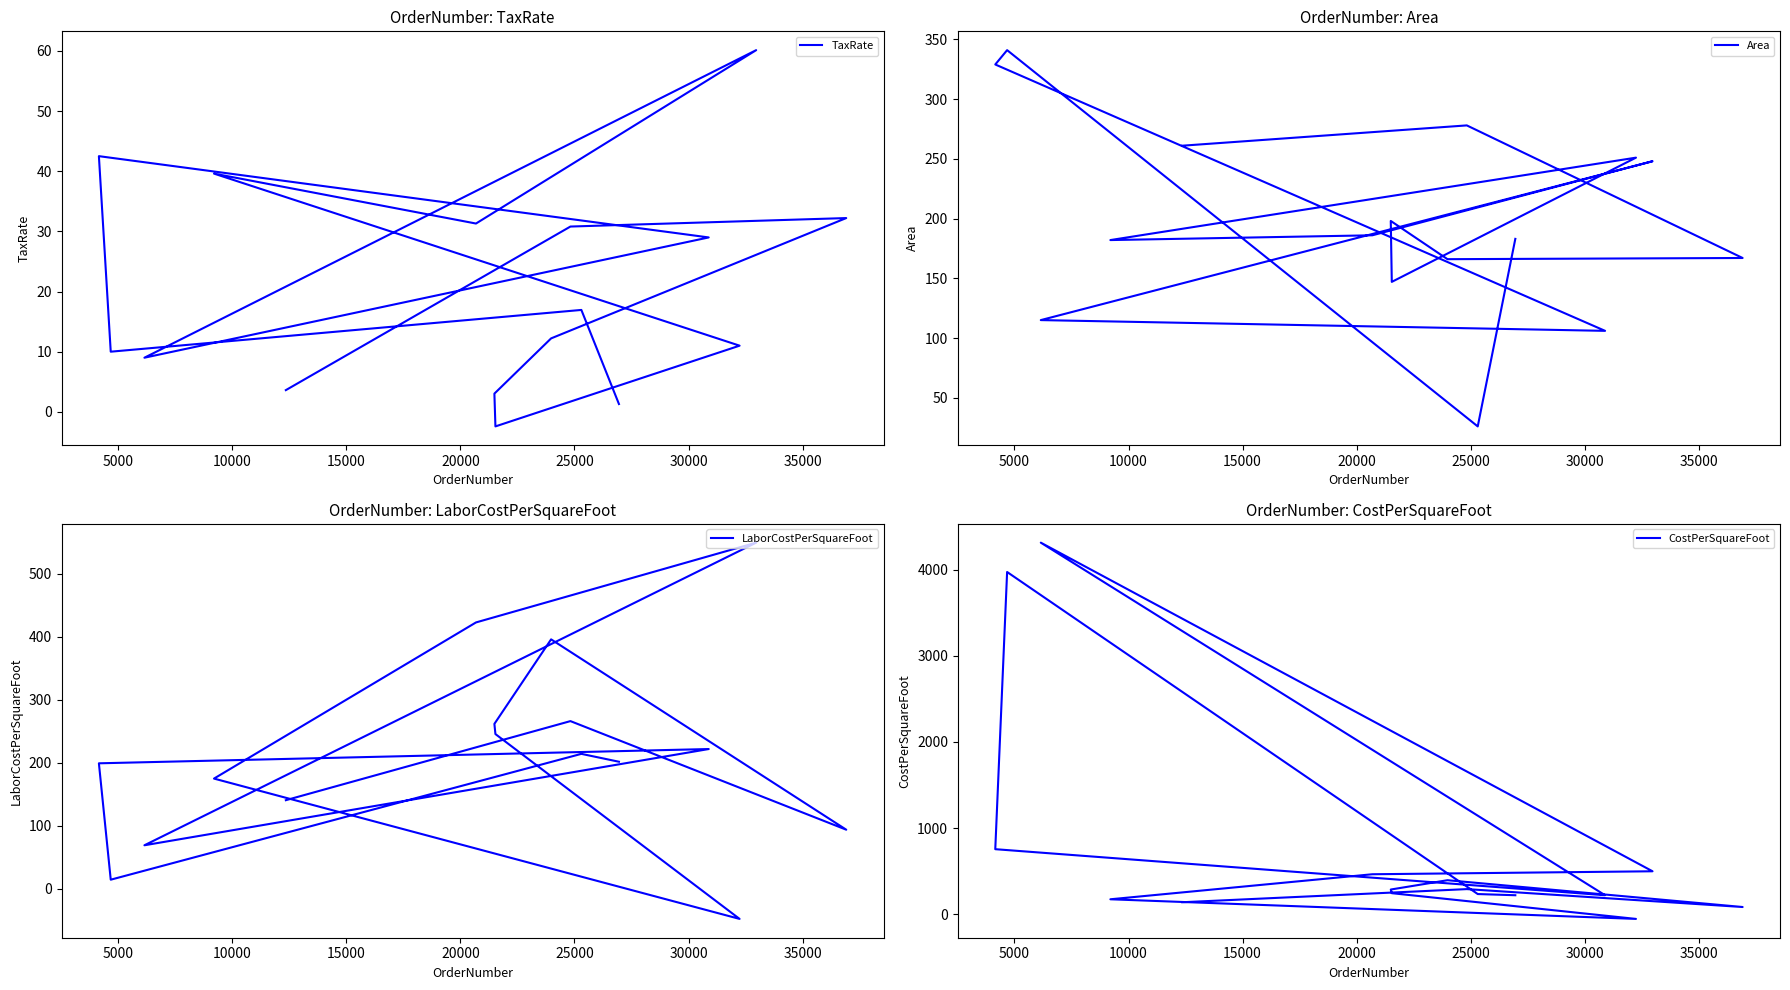

How many data points in TaxRate are above 16?

8